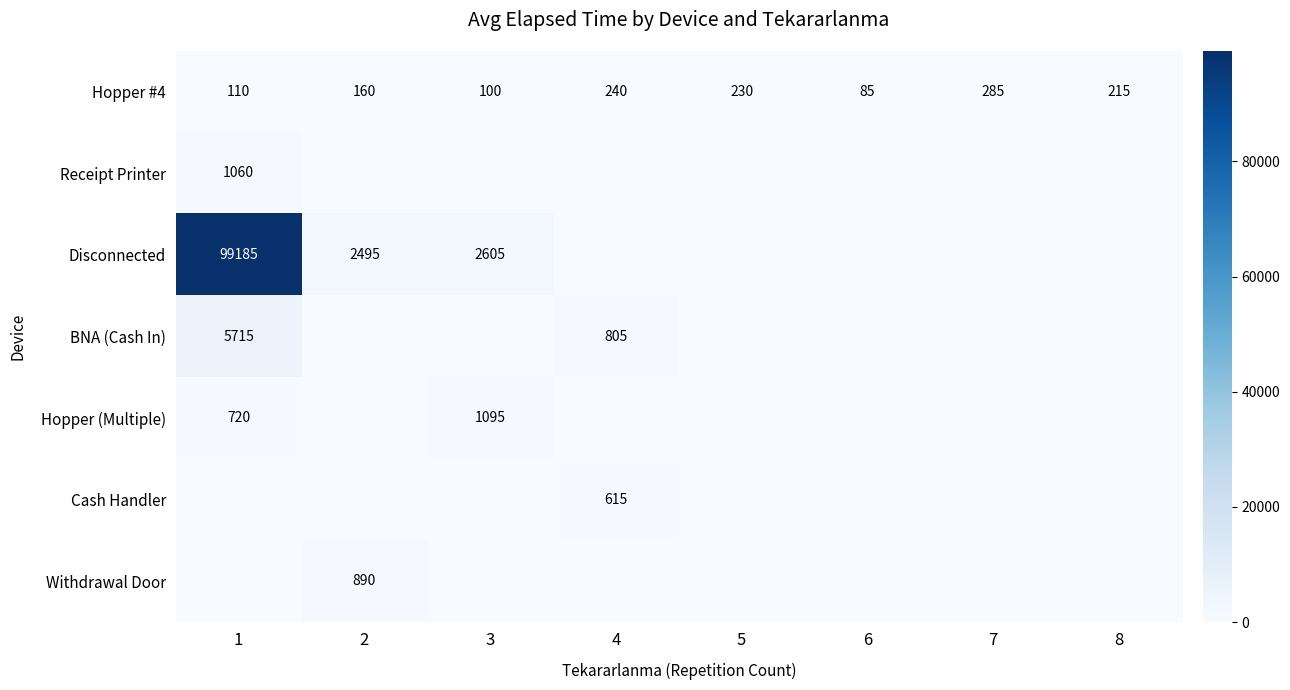

Which has a higher value, 7 or 6?

7